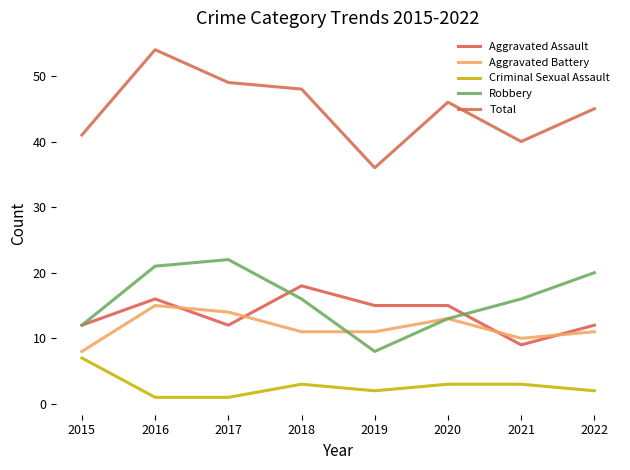

How many distinct data groups are displayed?

5